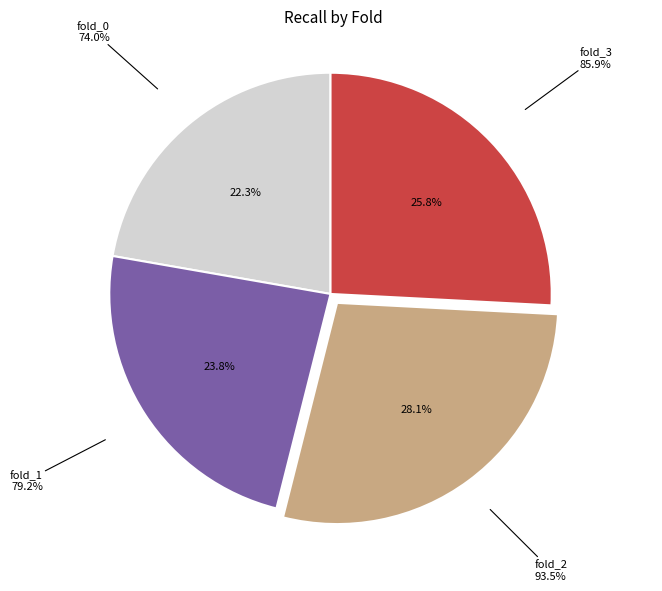

To the nearest percent, what is the combined percentage of fold_1 and fold_0?

46%